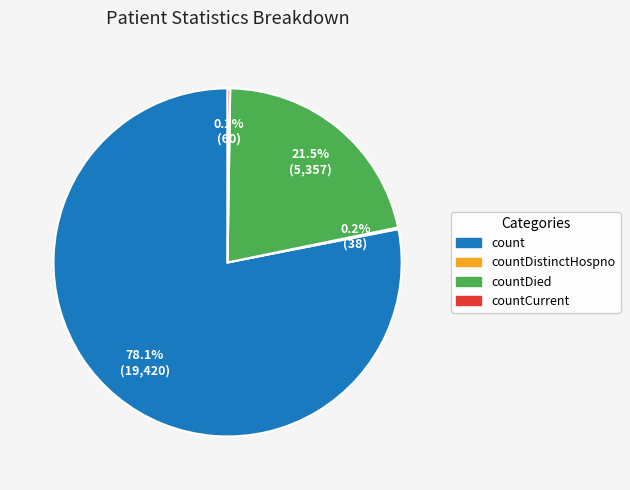

Does any single category account for the majority?

Yes